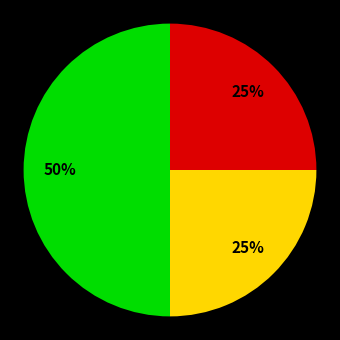

To the nearest percent, what is the difference between the largest and smallest slice percentages?

25%